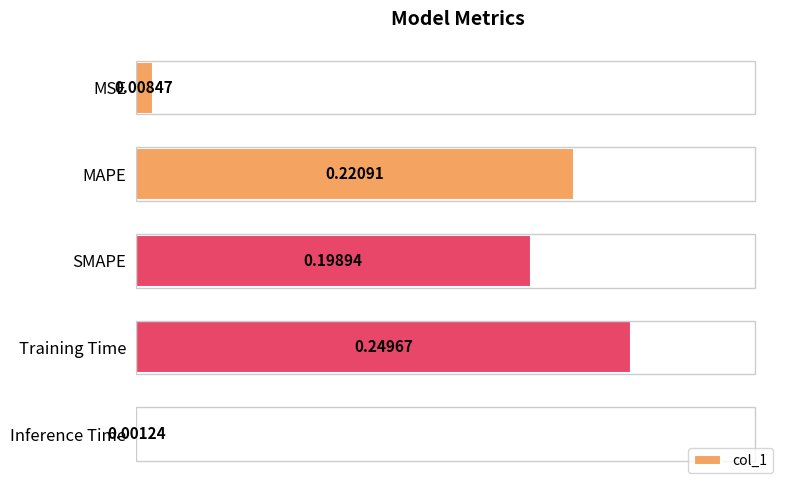

List the labels in order of value, smallest first.

Inference Time, MSE, SMAPE, MAPE, Training Time